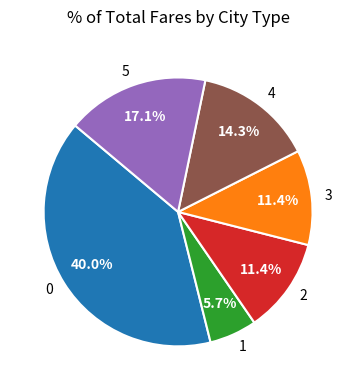

What portion of the pie excludes 4?

85.7%